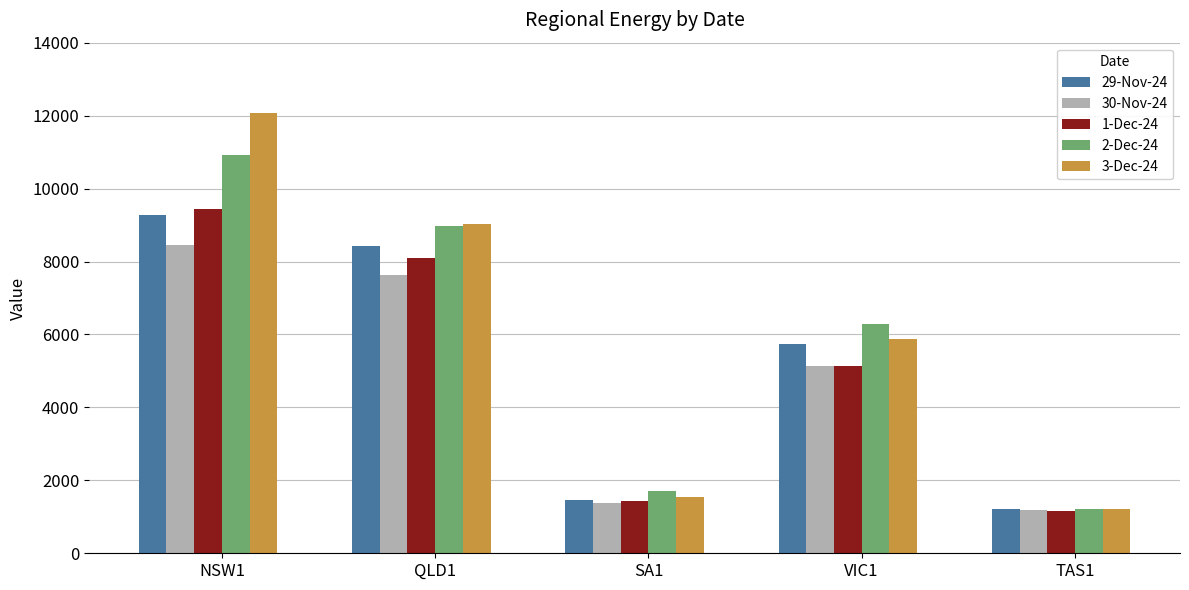

What is the difference between the highest and lowest values at SA1?

324